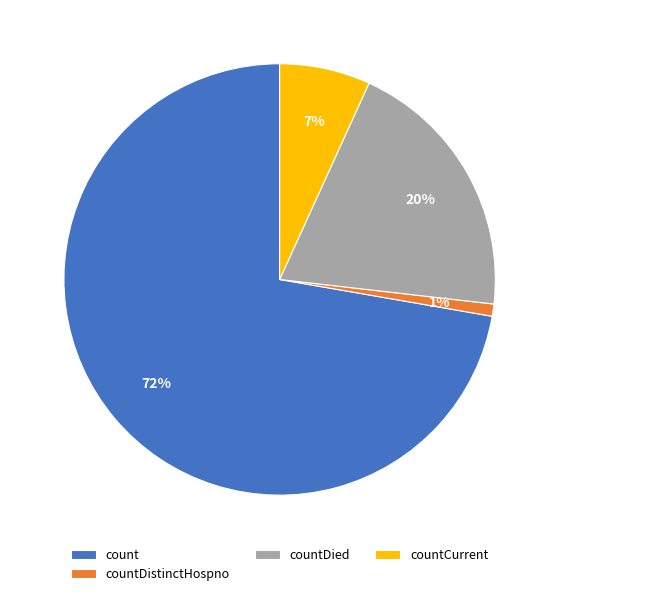

Combined, do countDistinctHospno and count account for over 50%?

Yes